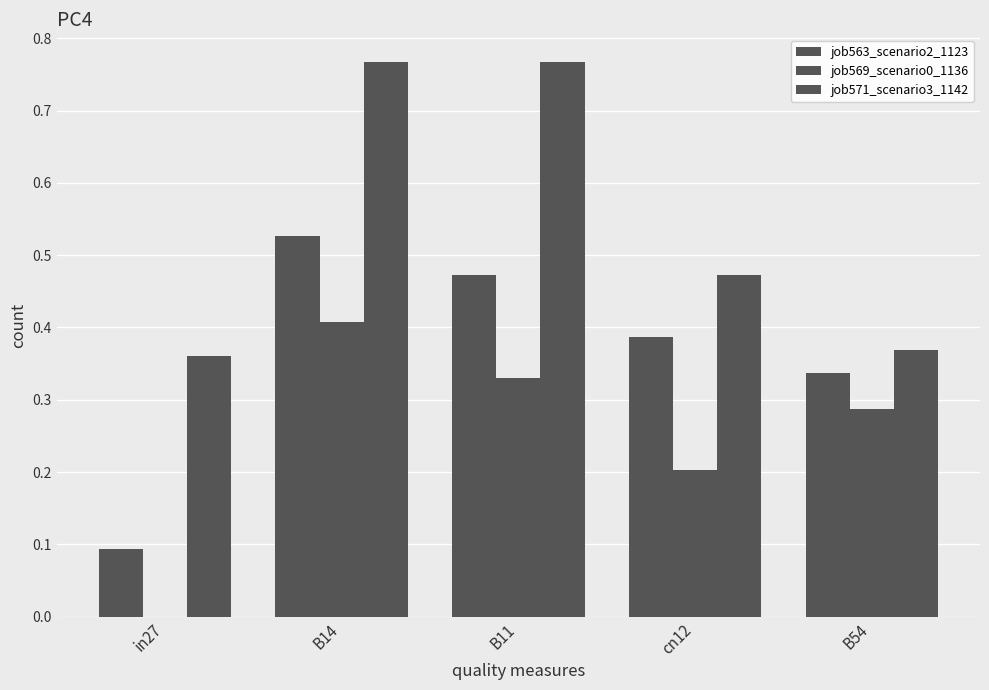

List the labels in order of job569_scenario0_1136 value, smallest first.

in27, cn12, B54, B11, B14